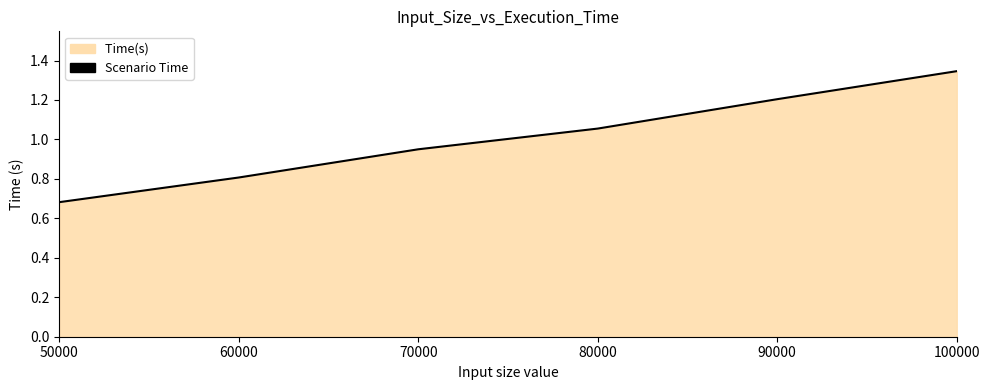

List the labels in order of value, largest first.

100000, 90000, 80000, 70000, 60000, 50000